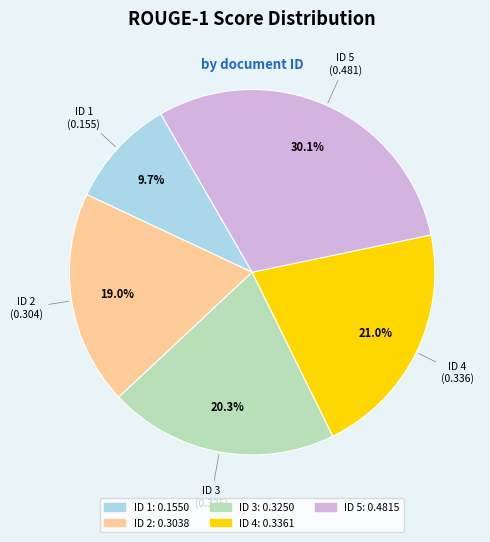

Is there a majority slice in this chart?

No